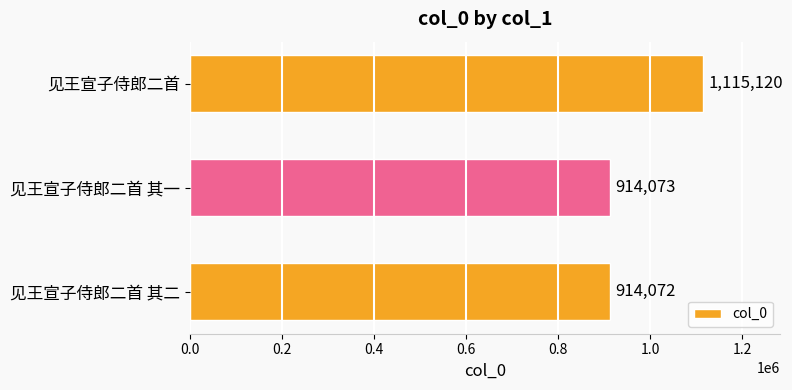

True or false: the data shows 914072 at 见王宣子侍郎二首 其二.

True